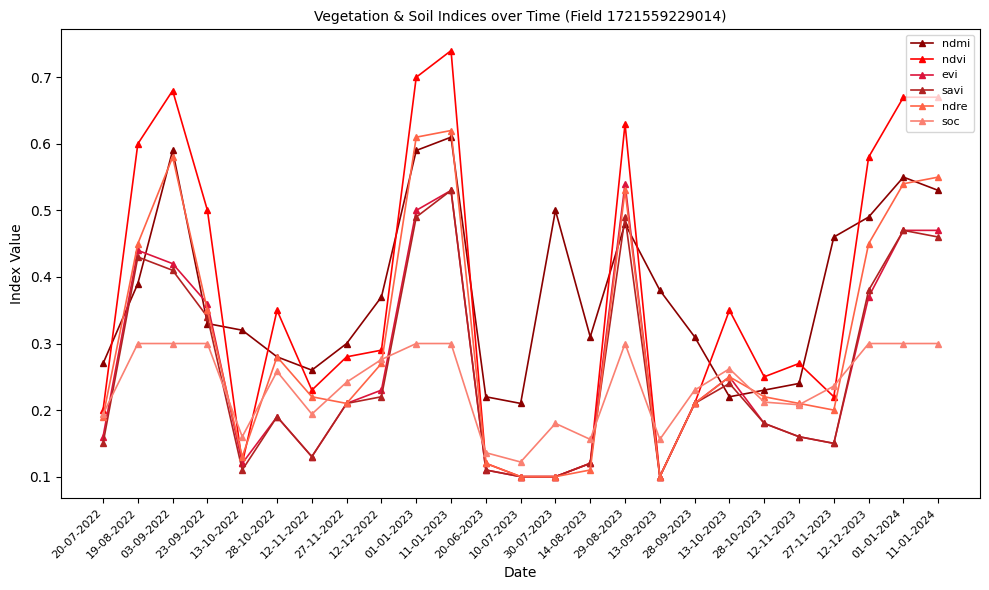

Which series has the largest range (max minus min)?

ndvi